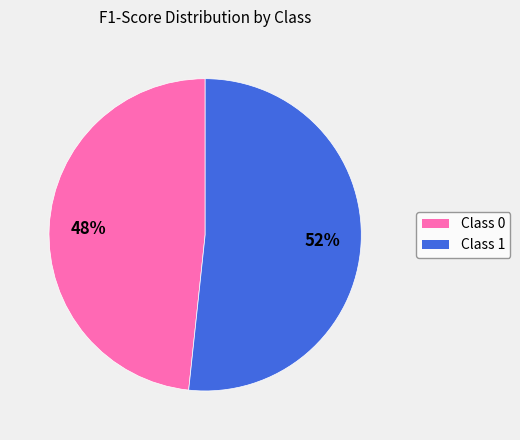

To the nearest percent, what is the average slice percentage?

50%